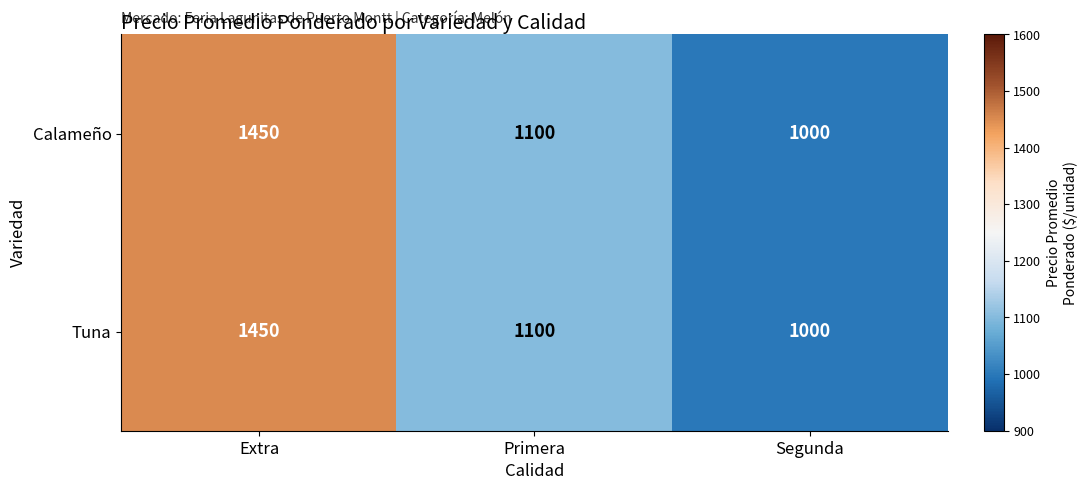

Reading right to left, what are all the values shown in this chart?

Calameño: 1000	1100	1450
Tuna: 1000	1100	1450